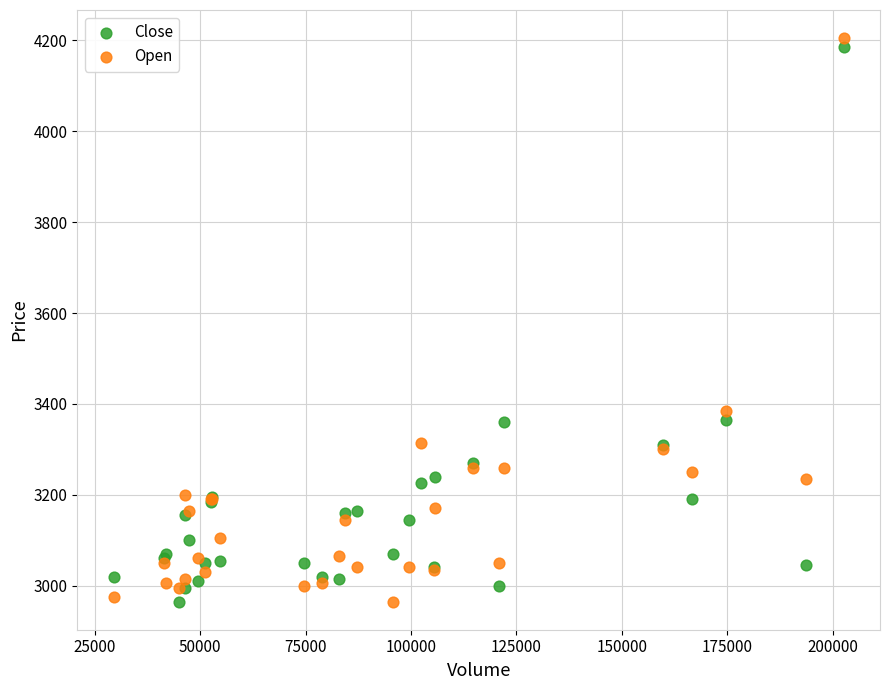

In the Close series, what Y value is closest to 3575?

3365